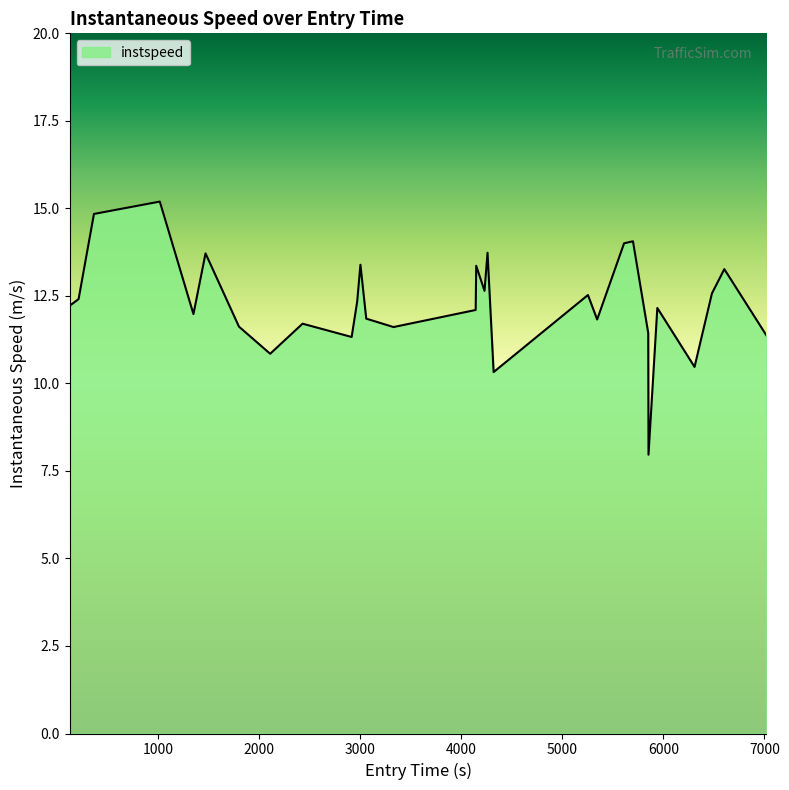

What is the minimum value shown in the chart?

8.0